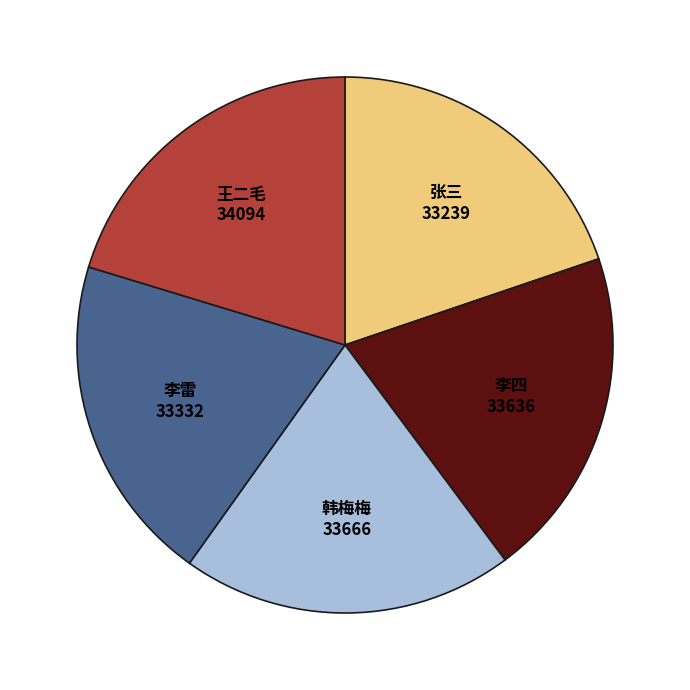

Does 李雷 account for over 50% of the chart?

No